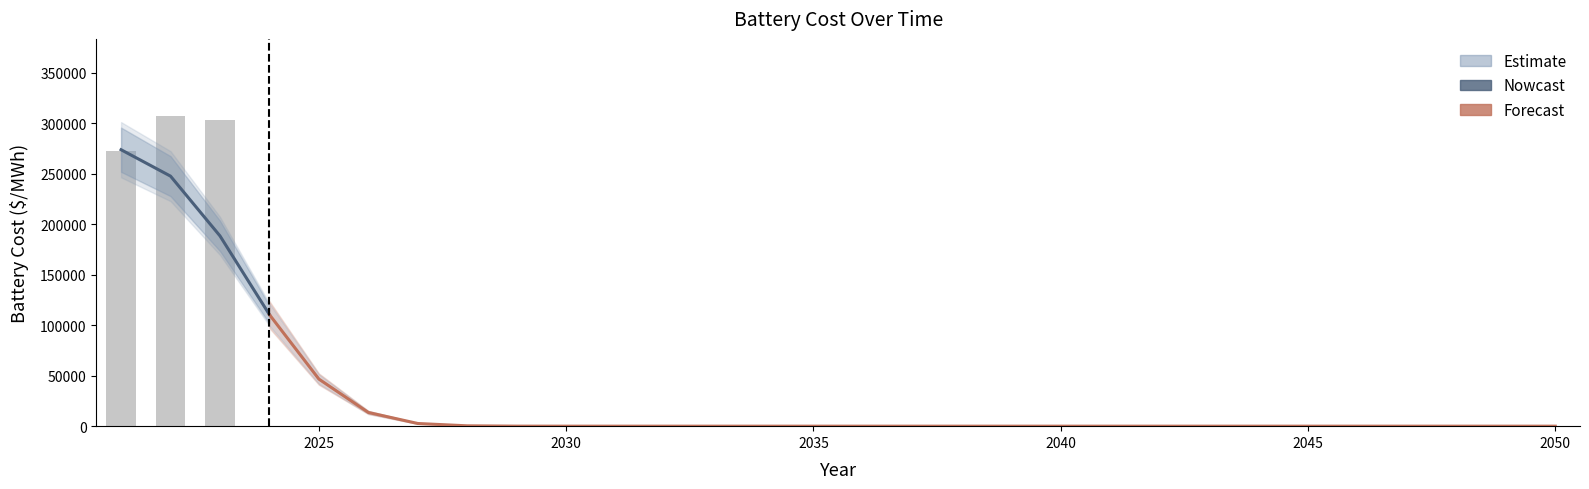

The chart shows a value of 0.0 at 2041. True or false?

True